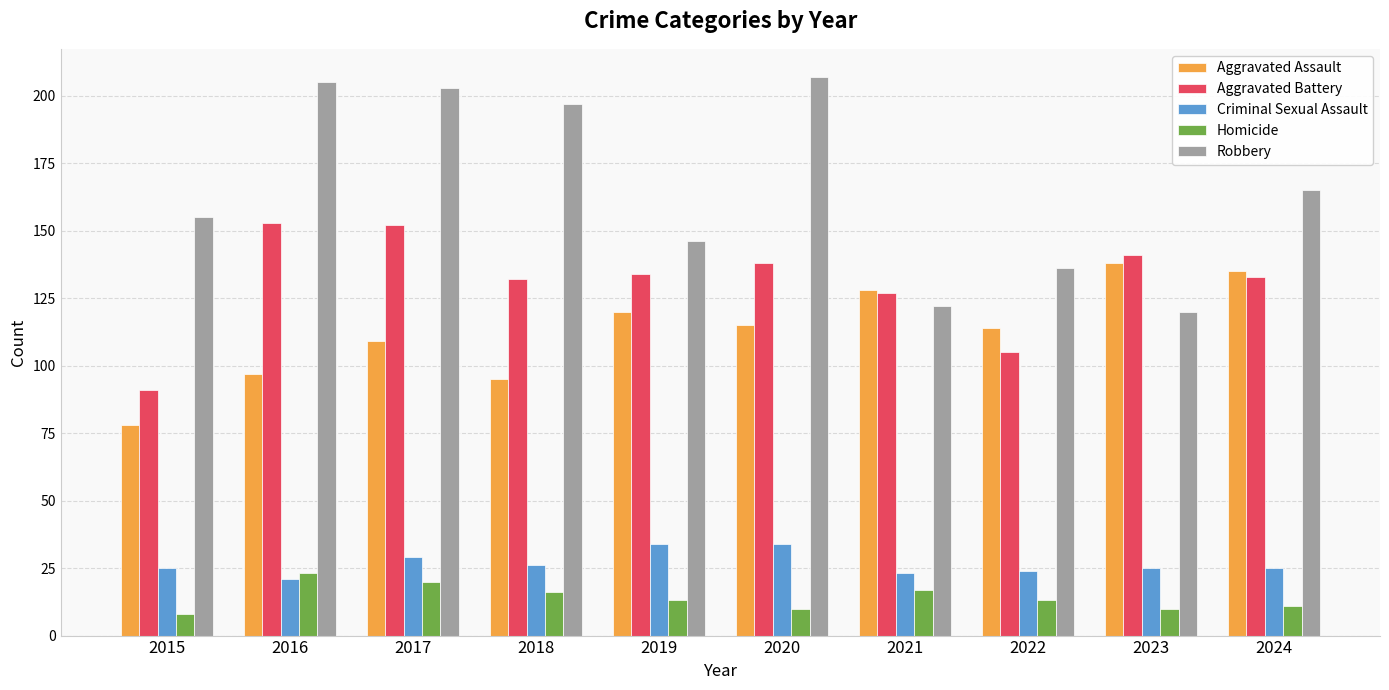

At which category is the sum across all series the highest?

2017